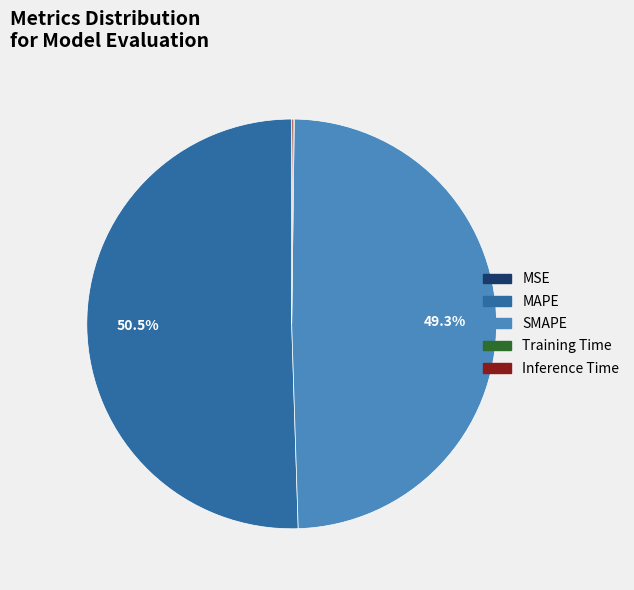

What percentage is NOT represented by SMAPE?

50.7%